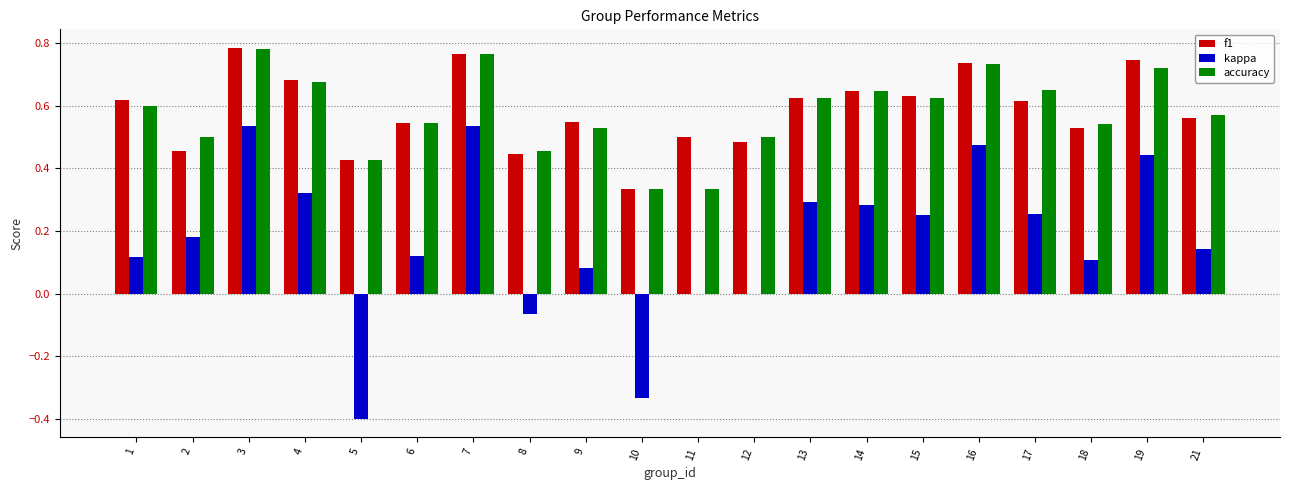

Which series changed the most between 5 and 6?

kappa